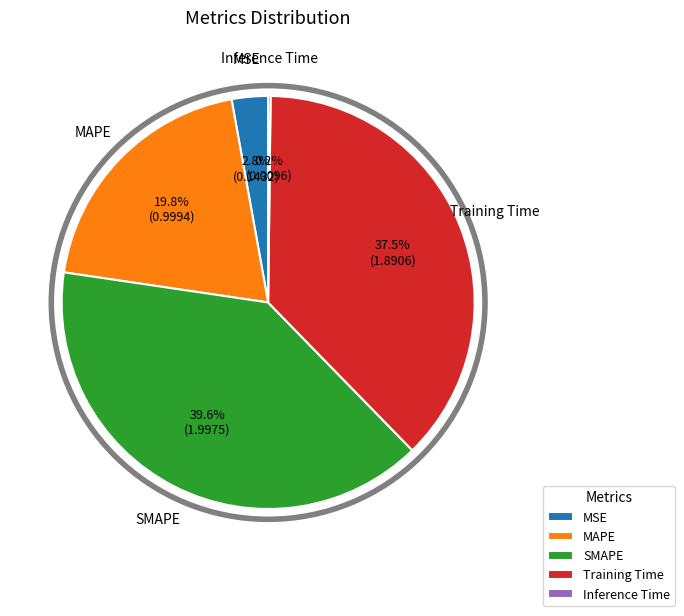

Which slice is the largest?

SMAPE